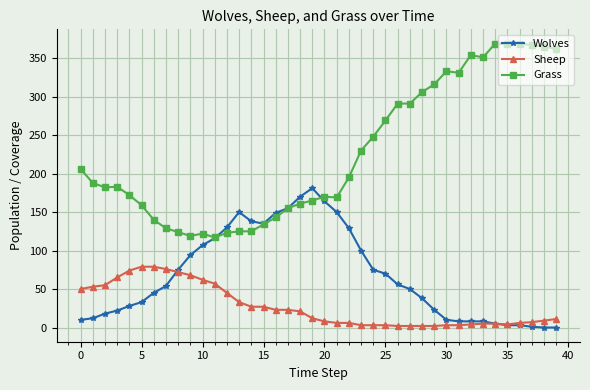

True or false: Grass and Sheep cross at least once.

False